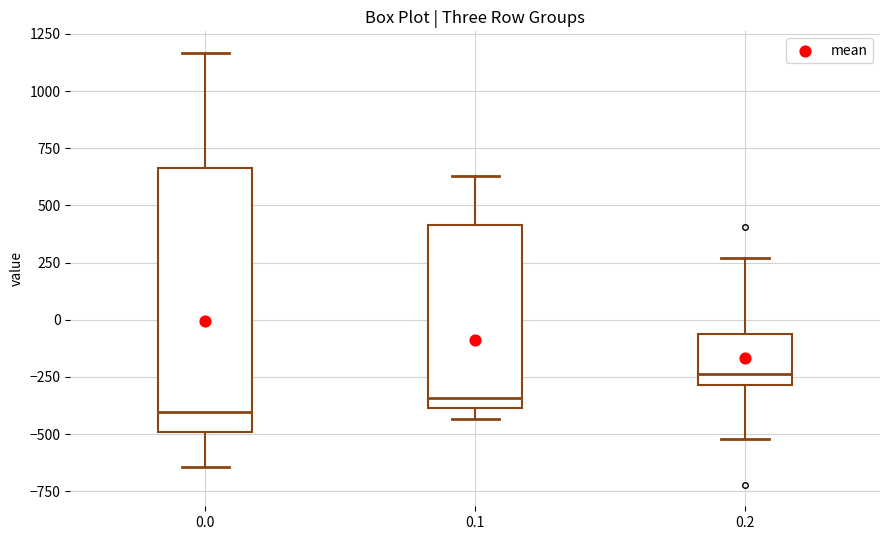

Reading left to right, transcribe this box plot: for each box, give where its median line is, the range the box spans, and where its two whiskers end, as read against the y-axis. The values are not printed on the chart, so give them approximately, as read against the axis.

0.0: median -400, box -500 to 650, whiskers -650 to 1150
0.1: median -350, box -400 to 400, whiskers -450 to 650
0.2: median -250, box -300 to -50, whiskers -500 to 250